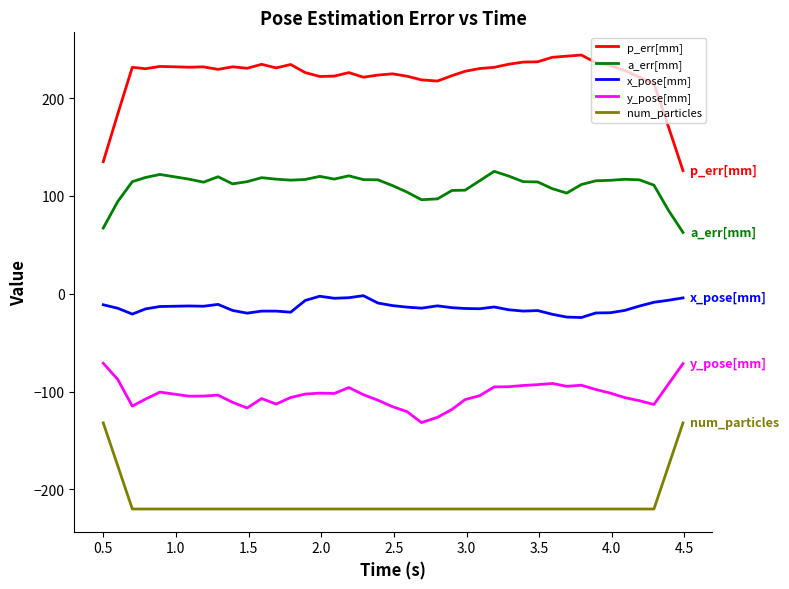

Which series has the largest total across all categories?

p_err[mm]